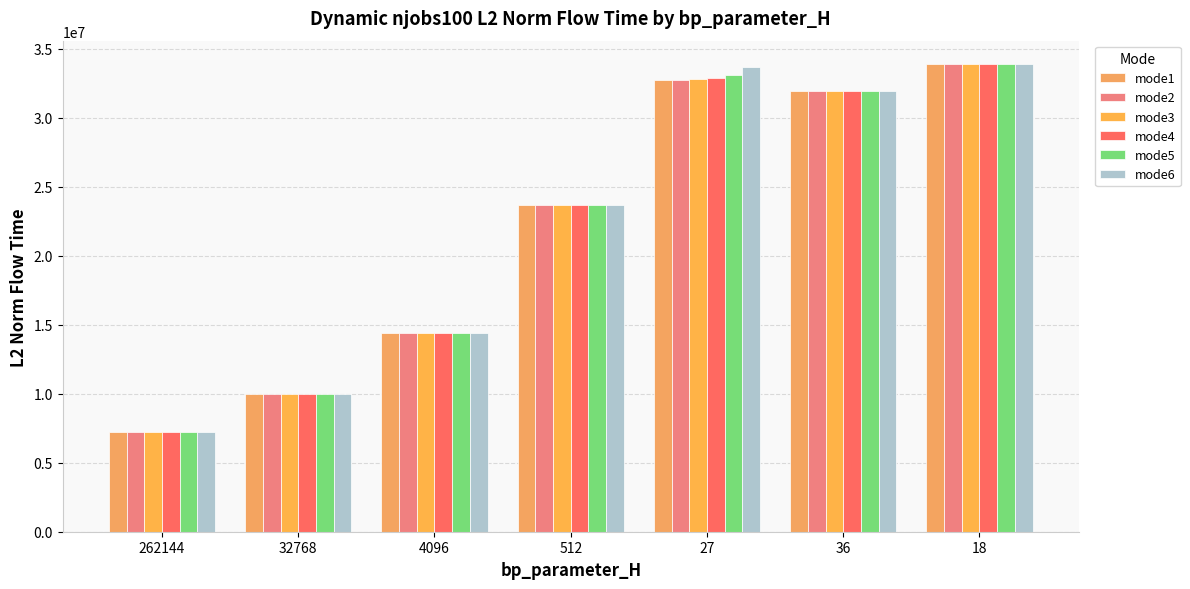

What is the total value across all series at 262144?

43490926.7